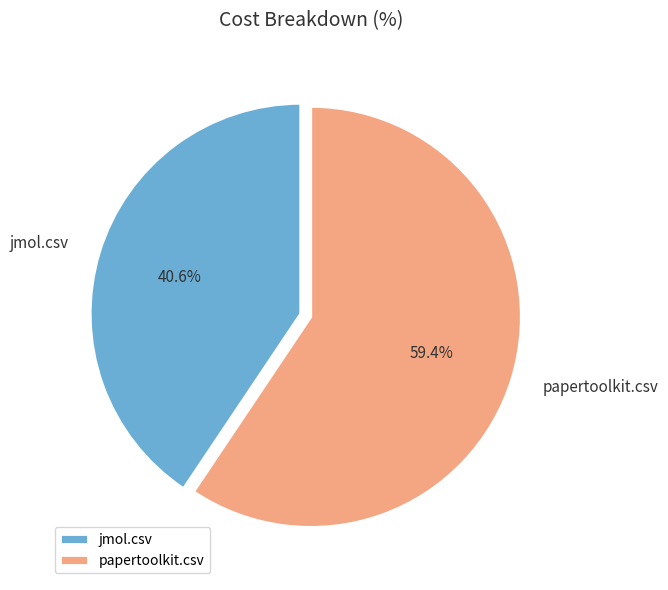

Between jmol.csv and papertoolkit.csv, which is larger?

papertoolkit.csv